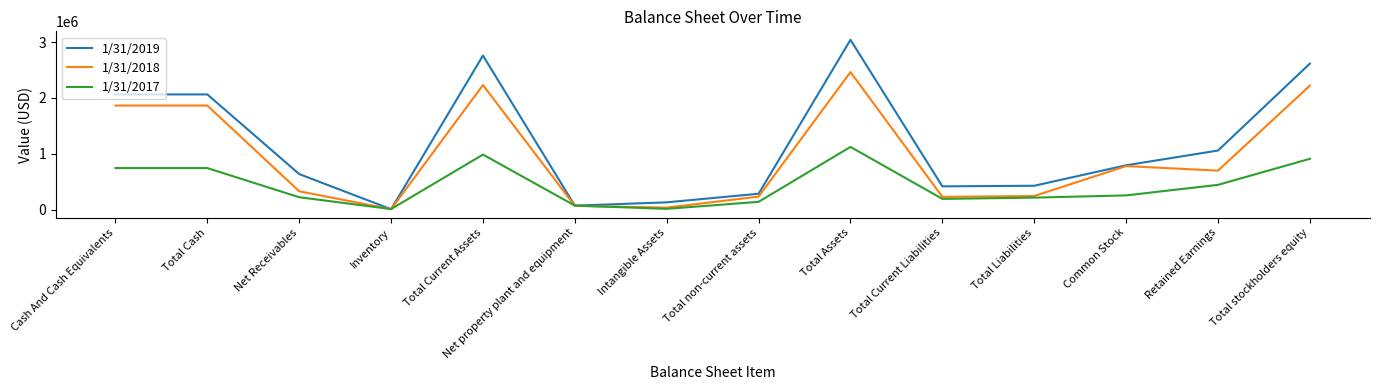

At which category is the sum across all series the highest?

Total Assets